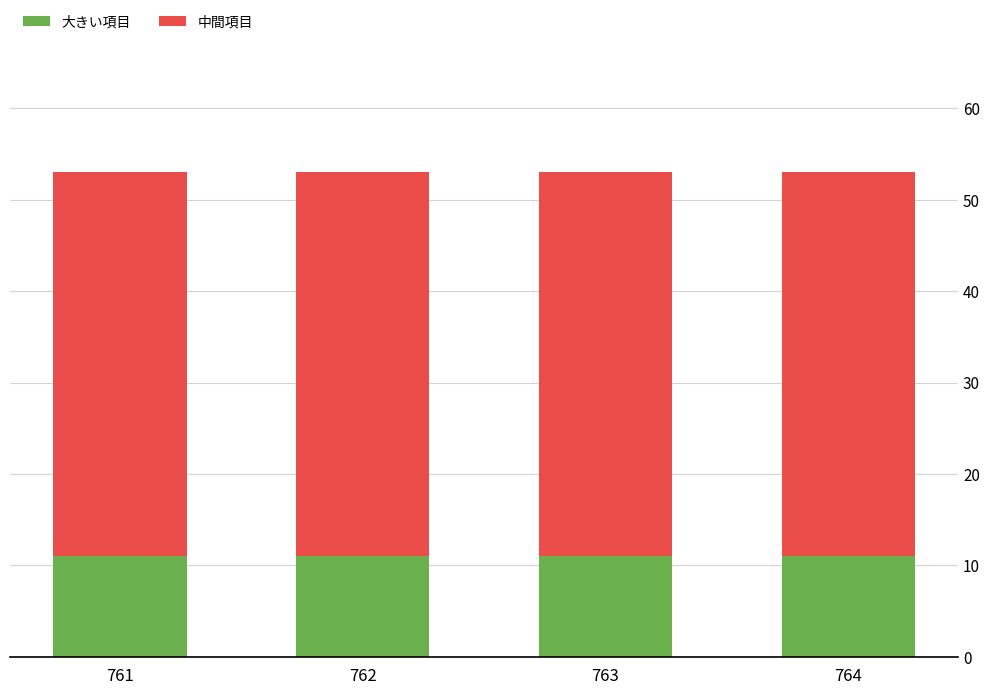

What is the total value across all series at 764?

53